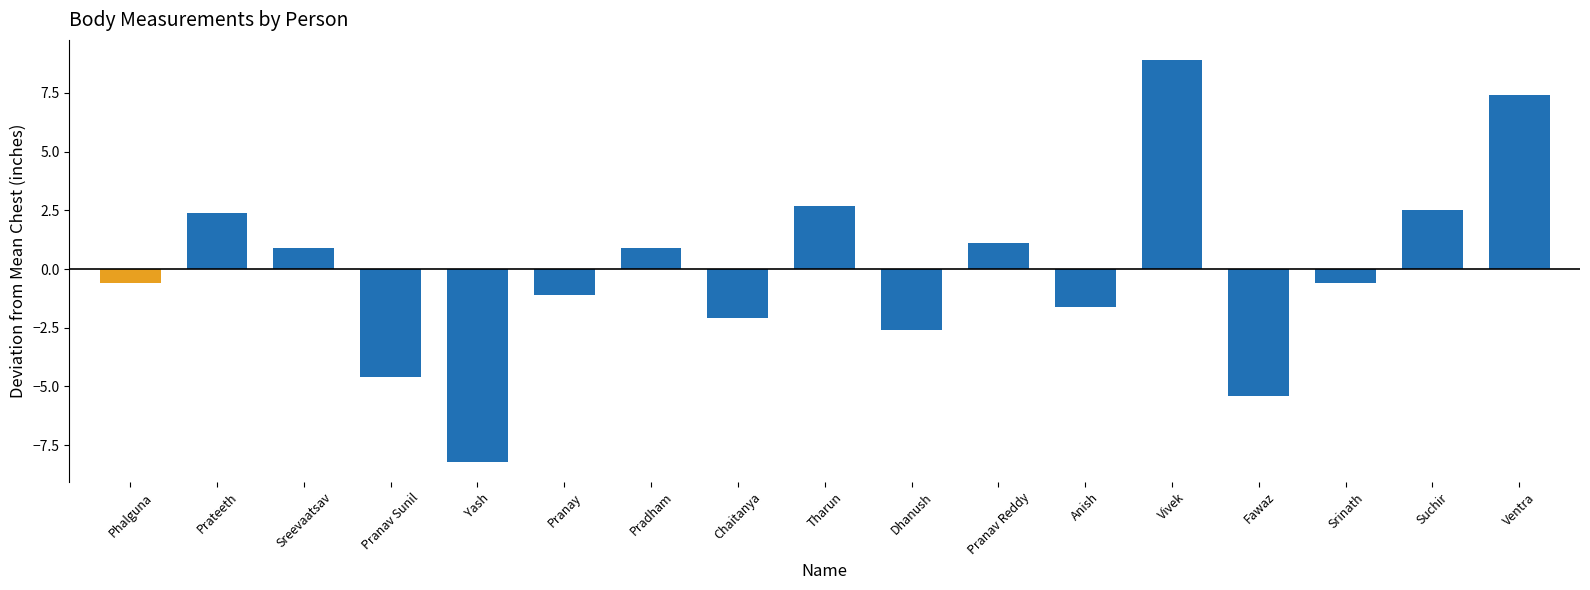

What position from the right is Pranav Reddy?

7